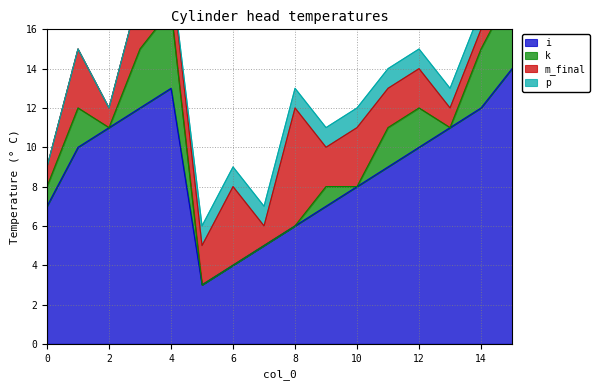

True or false: m_final and i cross at least once.

False